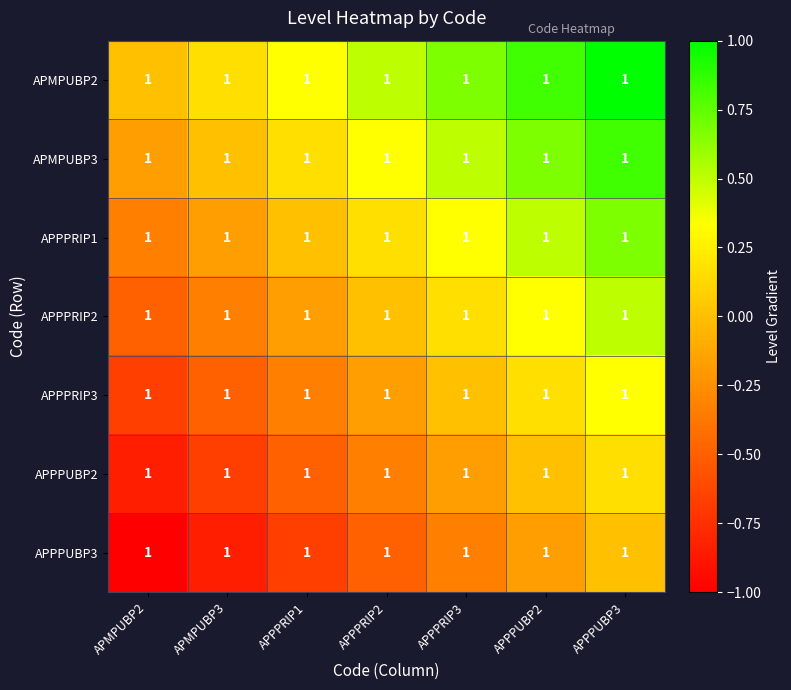

Which series has the largest range (max minus min)?

APMPUBP2